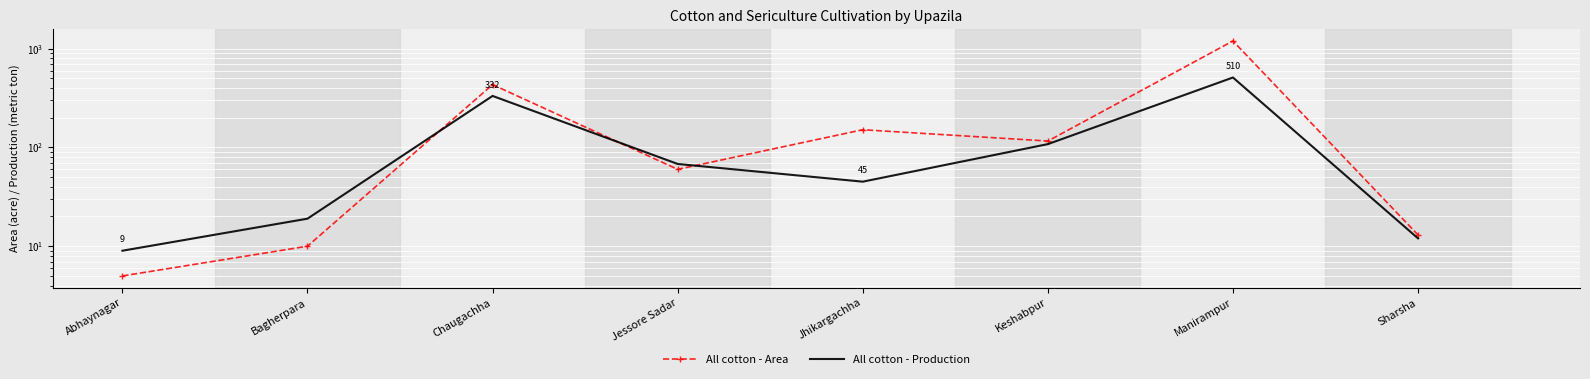

True or false: All cotton - Production has a value of 12 at Sharsha.

True